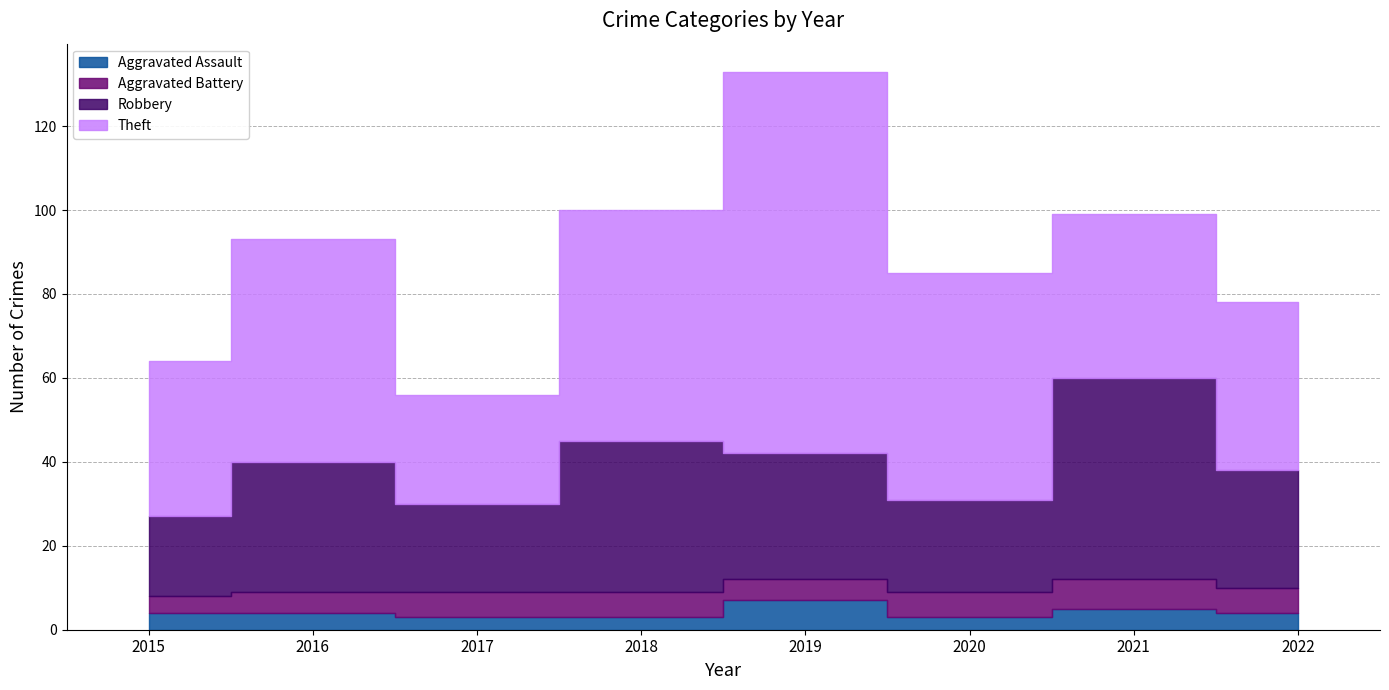

What value does the Aggravated Assault series have at 2015?

4